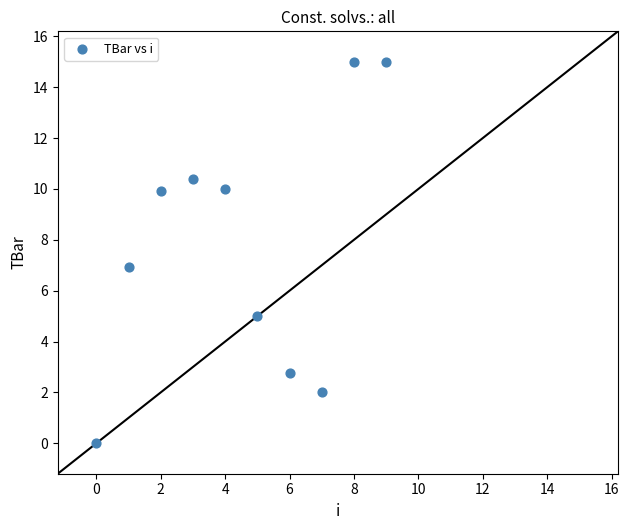

What is the average Y value?

7.7